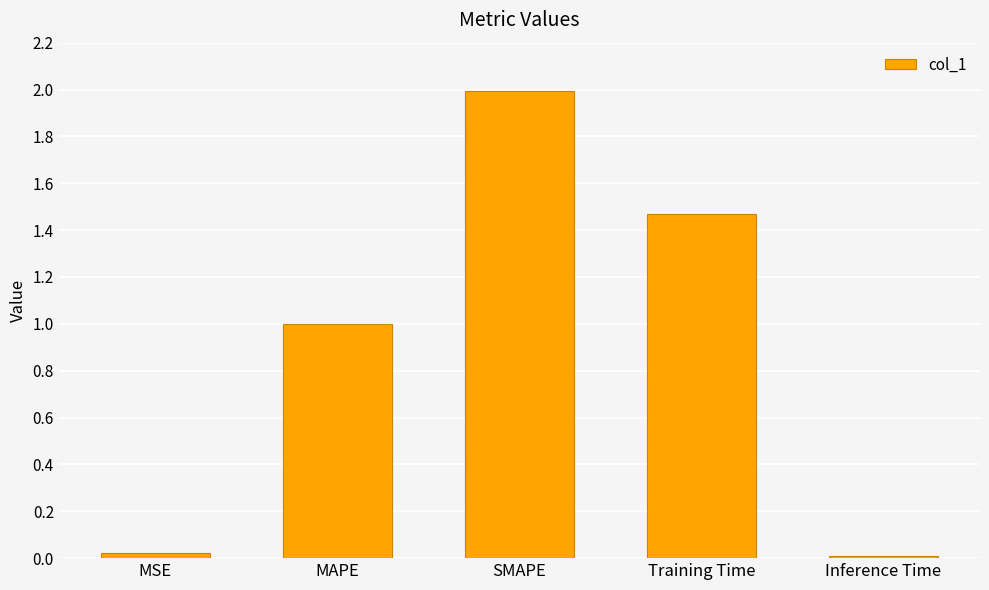

The value at SMAPE is 2.9. True or false?

False